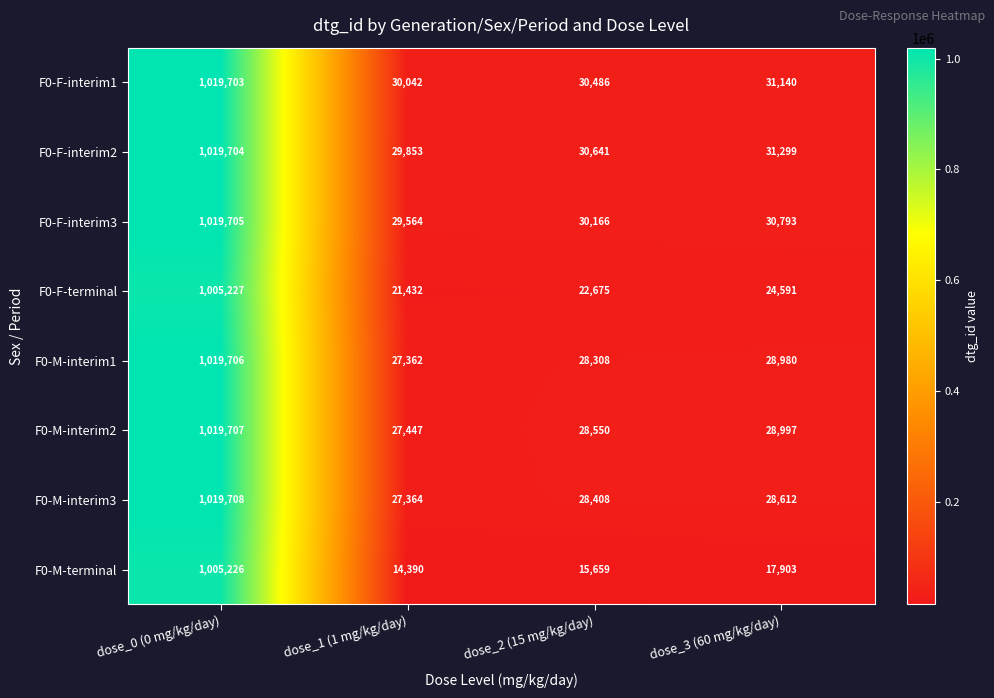

What is the difference between the maximum and minimum values in the F0-F-terminal series?

983795